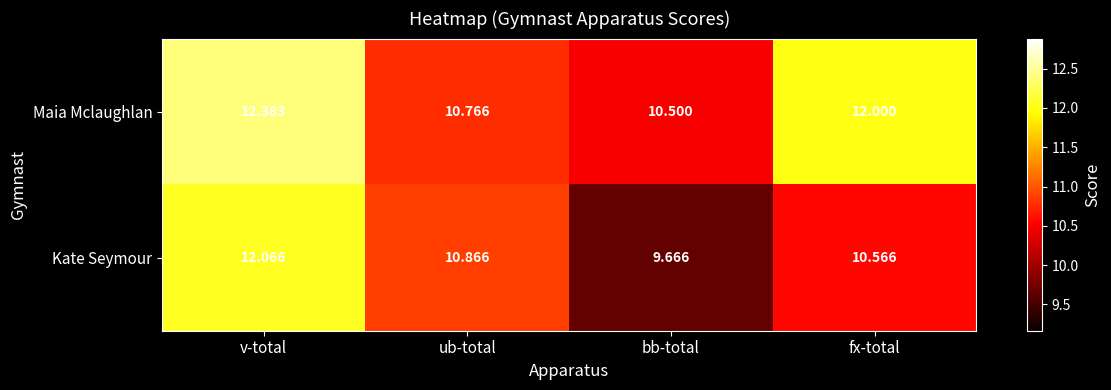

Which category has the highest value across all series?

v-total